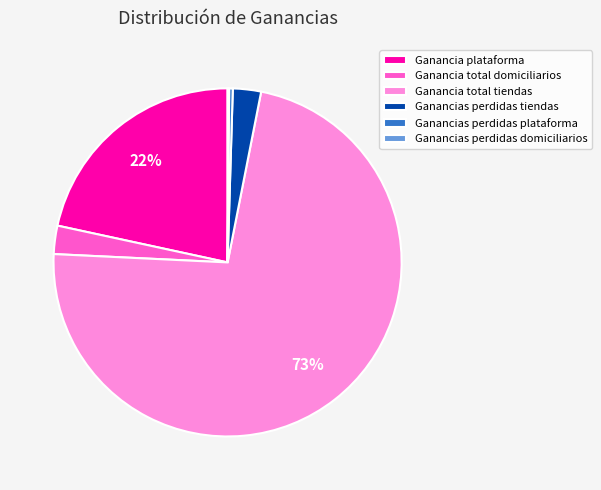

Which category has the biggest portion of the pie?

Ganancia total tiendas